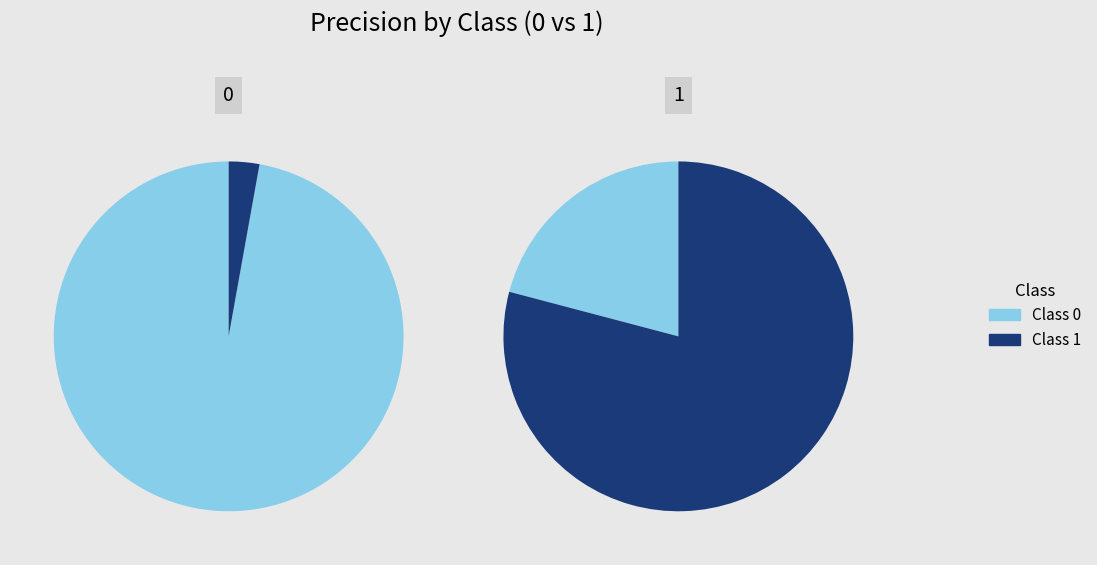

Rank the categories by value from lowest to highest.

1, 0